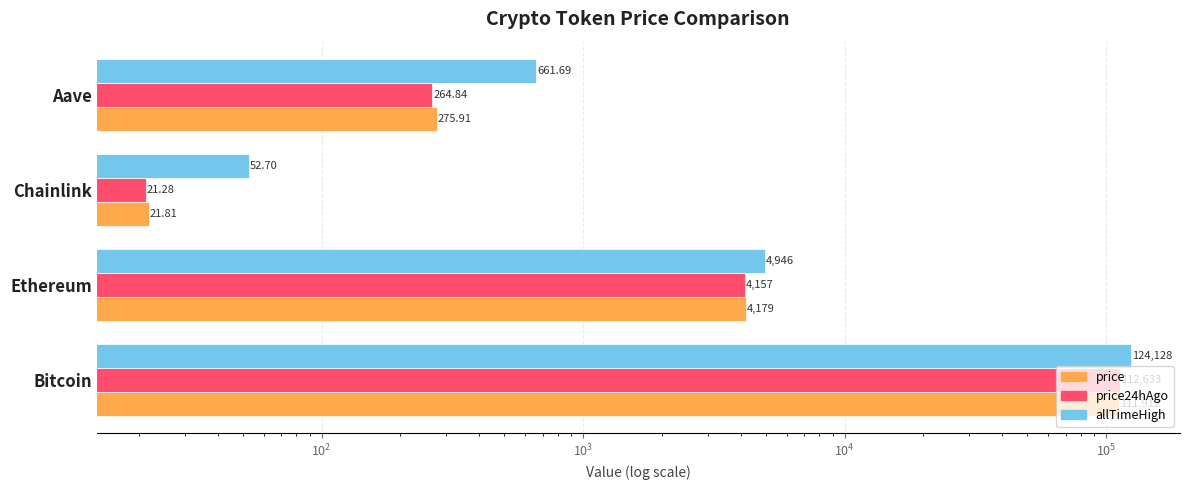

Reading right to left, transcribe all the data shown in this chart.

price: 275.9	21.8	4179.3	111912.0
price24hAgo: 264.8	21.3	4156.7	112633.0
allTimeHigh: 661.7	52.7	4946.1	124128.0